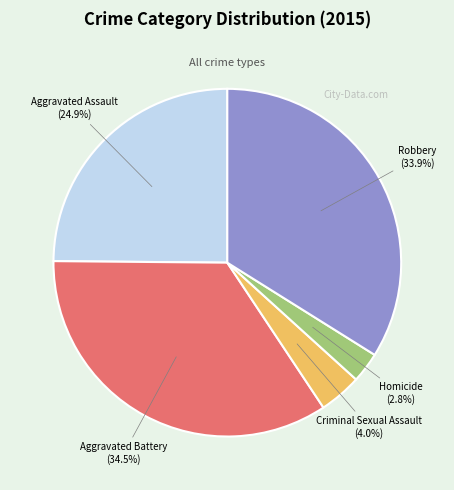

Count the number of slices in the pie.

5